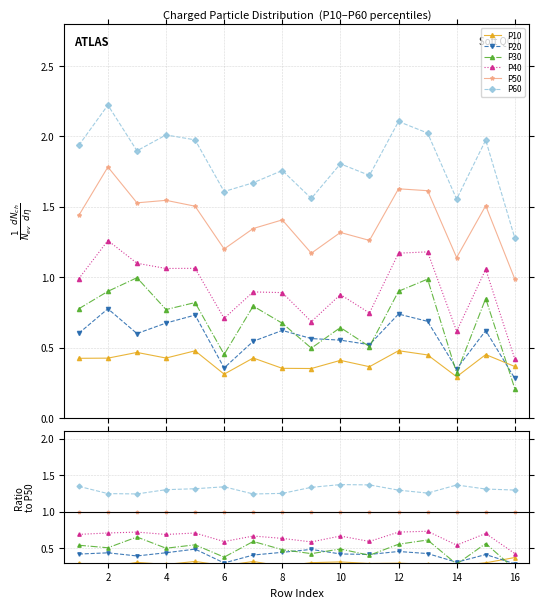

In P20, how many points are lower than both neighbors (excluding endpoints)?

4